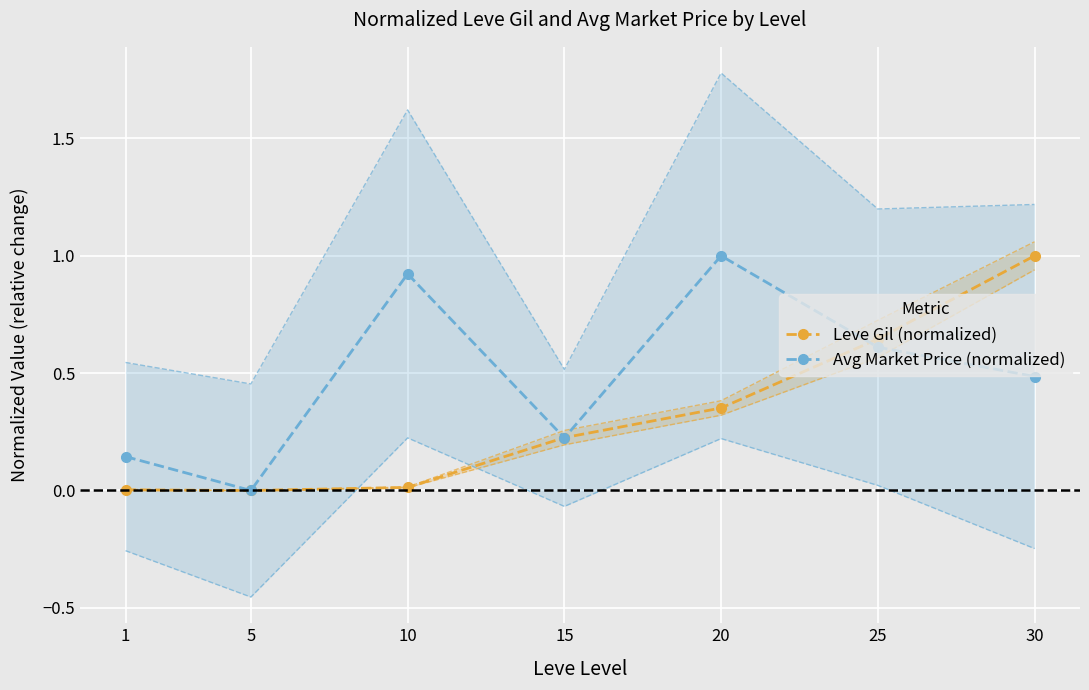

Which series changed the most between 1 and 15?

Leve Gil (normalized)